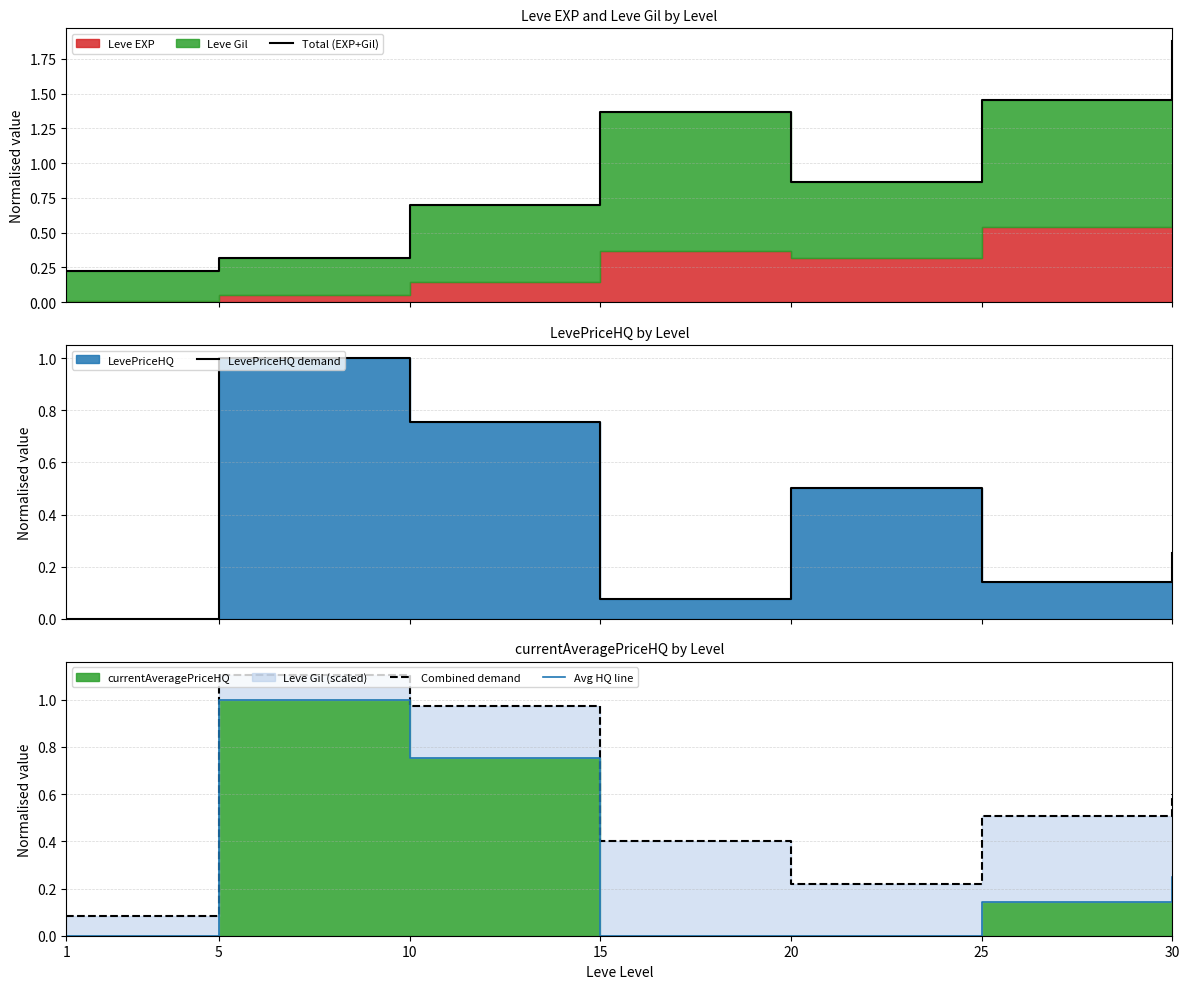

What is the sum of the Total (EXP+Gil) values at 15 and 1?

1.6